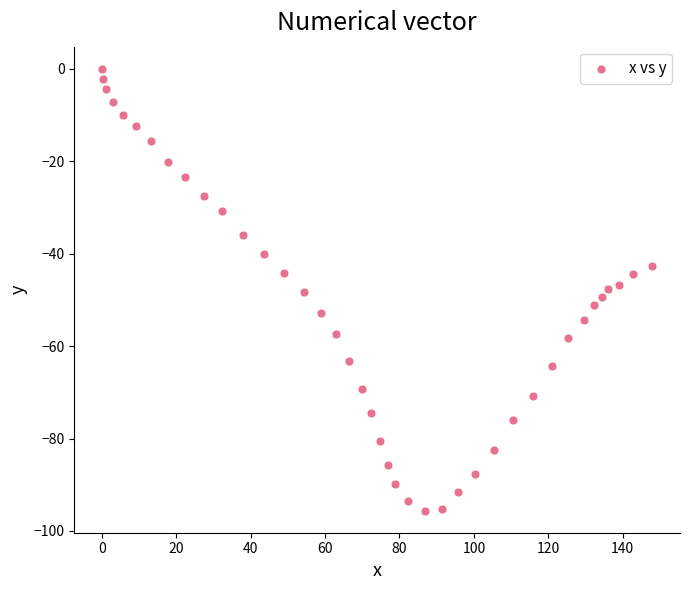

What is the range of X values (max minus min)?

148.0